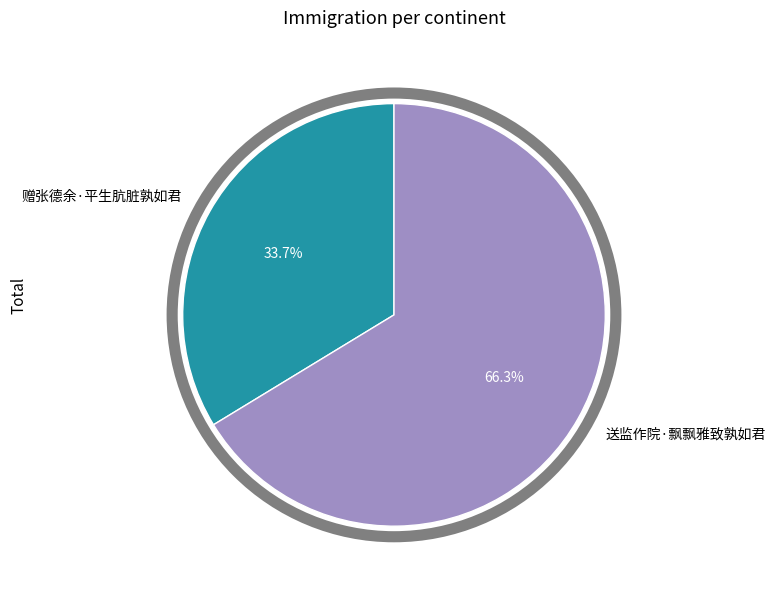

How many segments does this pie chart have?

2